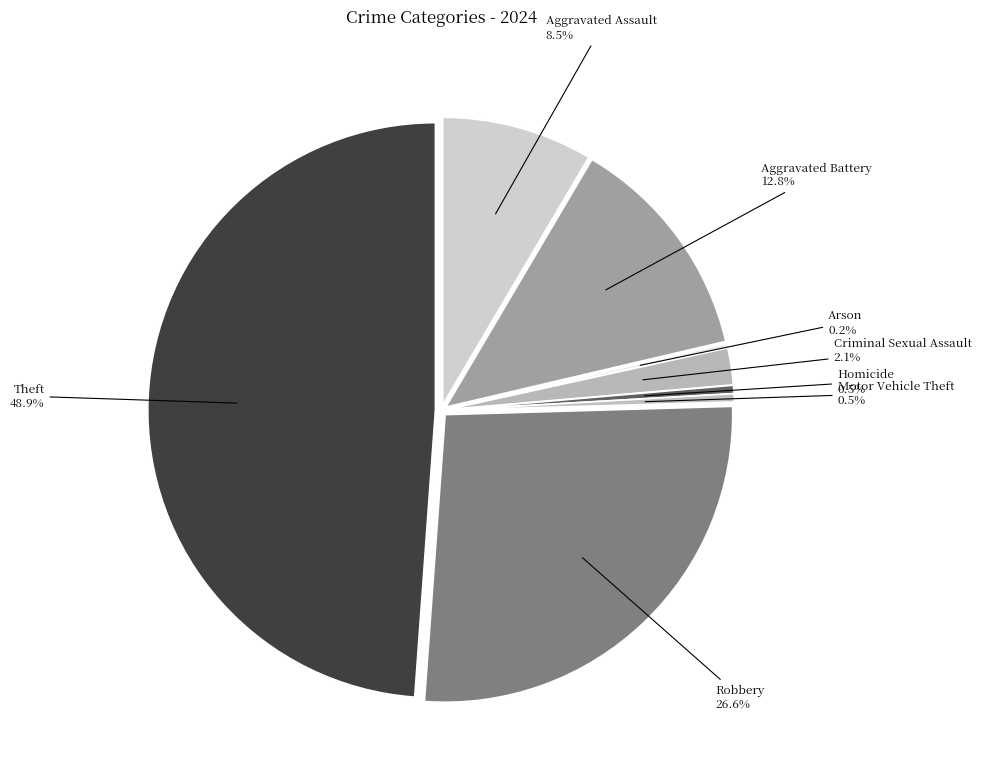

To the nearest percent, what is the difference between the largest and smallest slice percentages?

49%